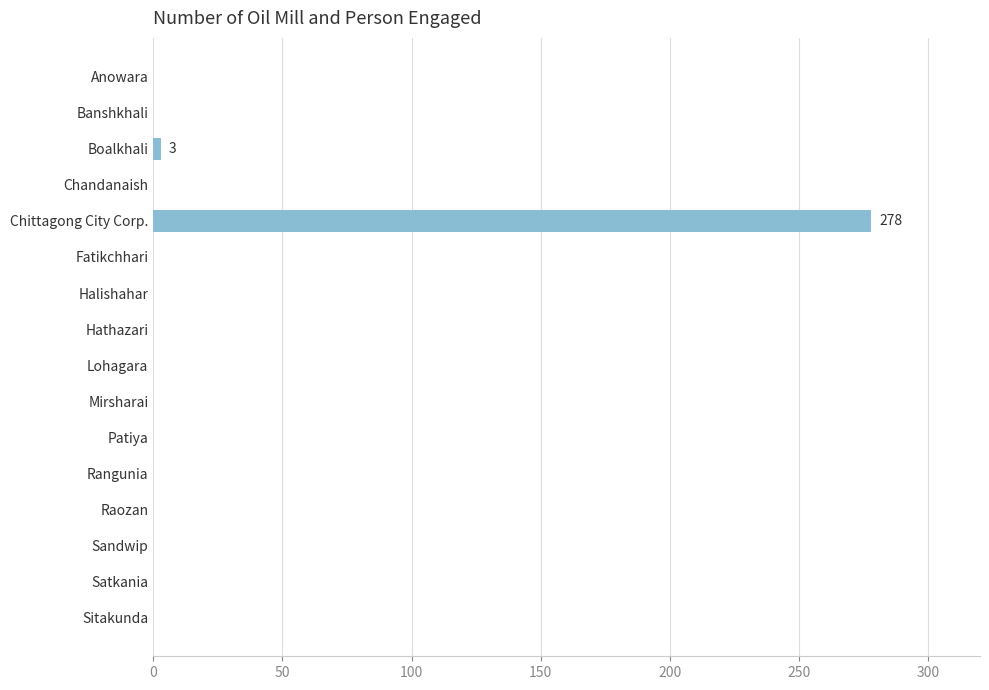

Between Chittagong City Corp. and Raozan, which is larger?

Chittagong City Corp.